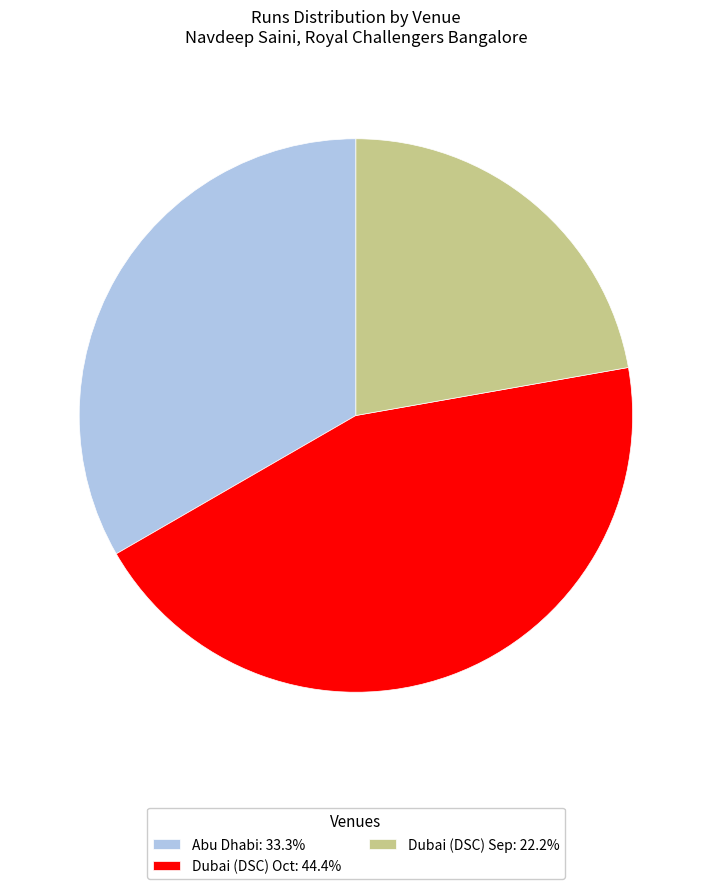

Count the number of slices in the pie.

3